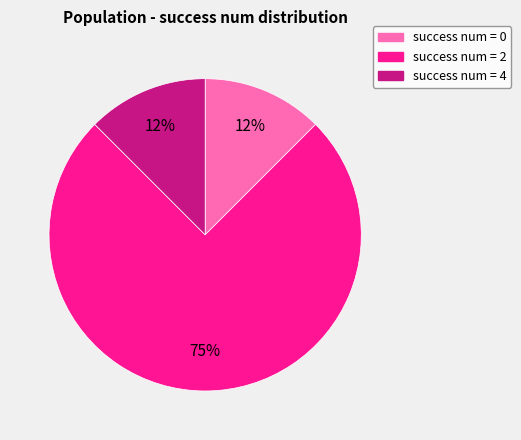

Is there any slice that represents more than half of the pie?

Yes